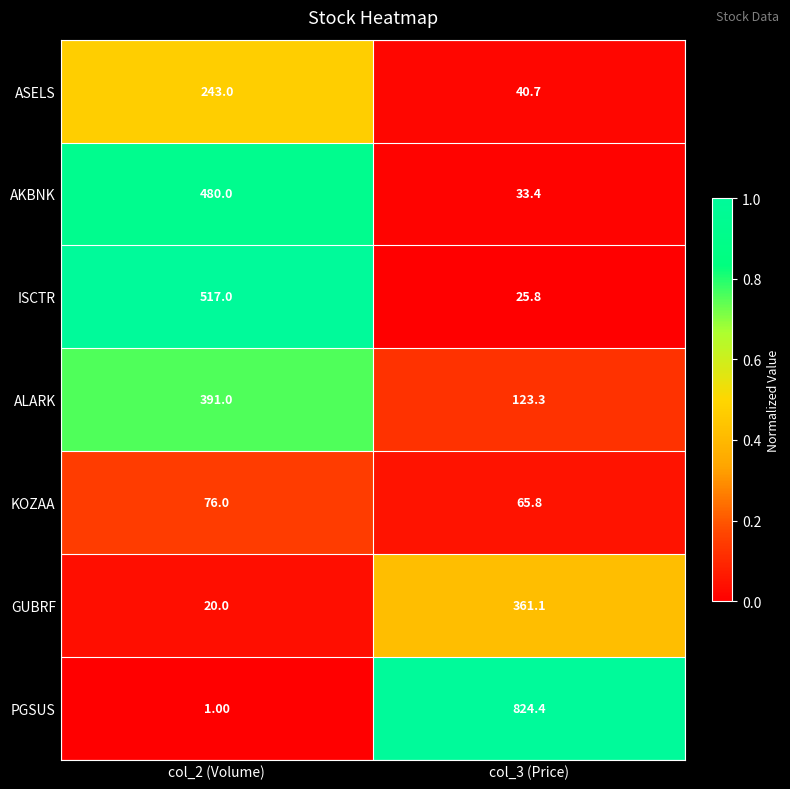

What is the sum of all PGSUS values?

825.4